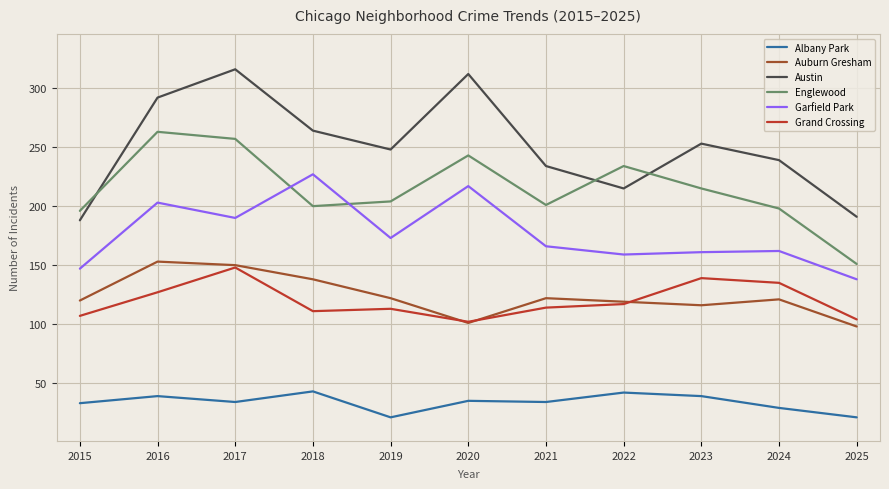

True or false: Garfield Park and Grand Crossing cross at least once.

False